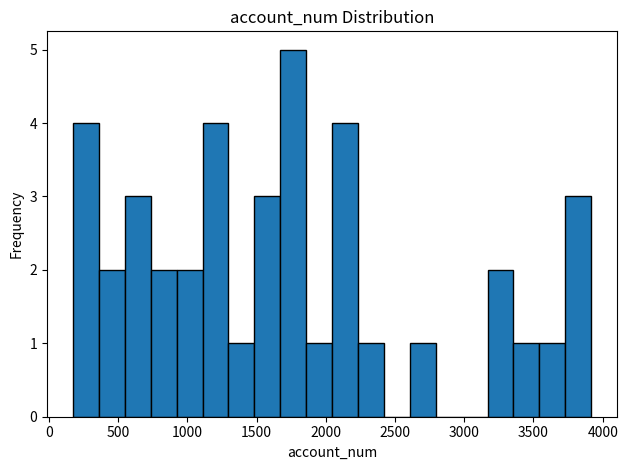

Read against the x-axis, roughly where is the centre of the tallest bar?

1750